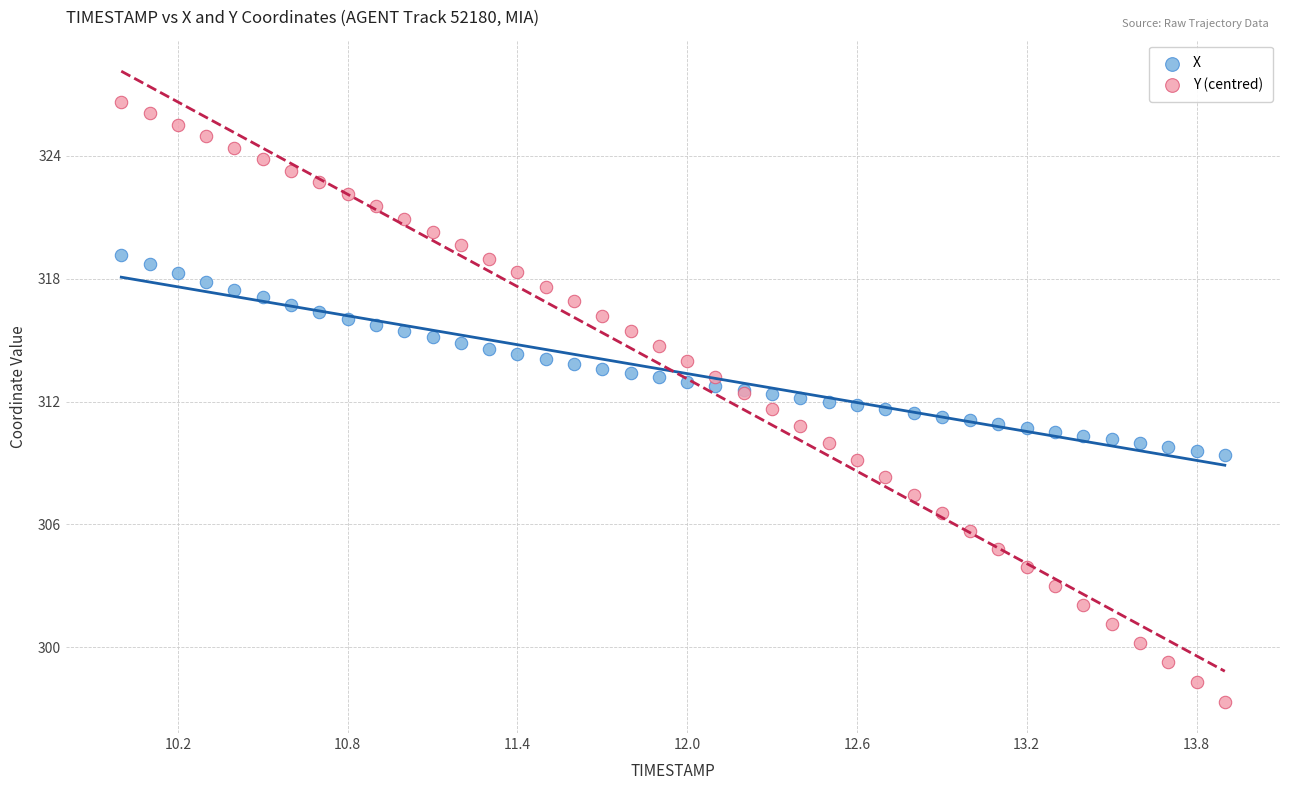

Which series contains the highest Y value?

Y (centred)